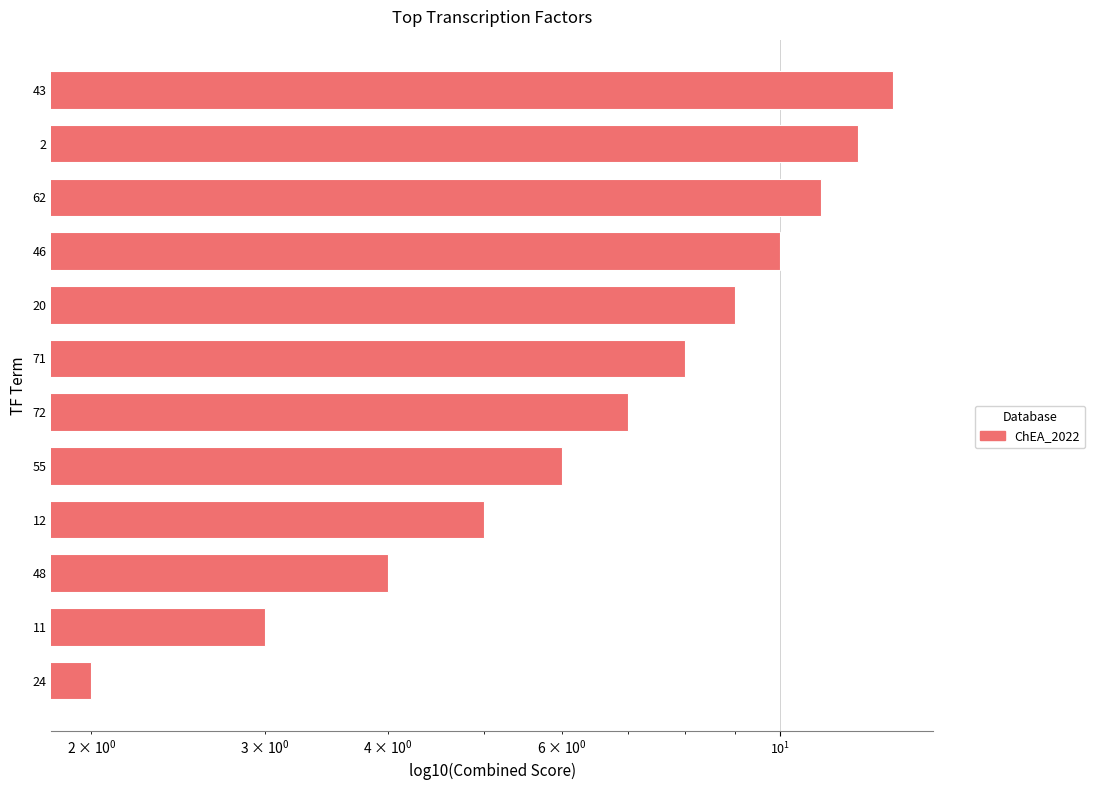

Does the chart contain stacked bars?

No